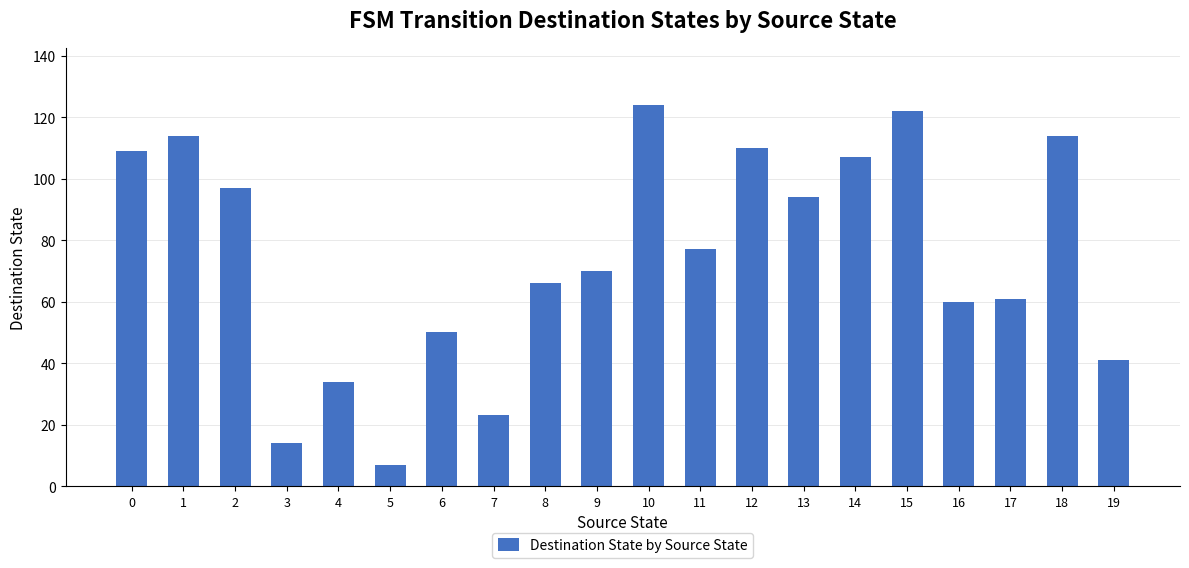

True or false: the data shows 61 at 15.

False